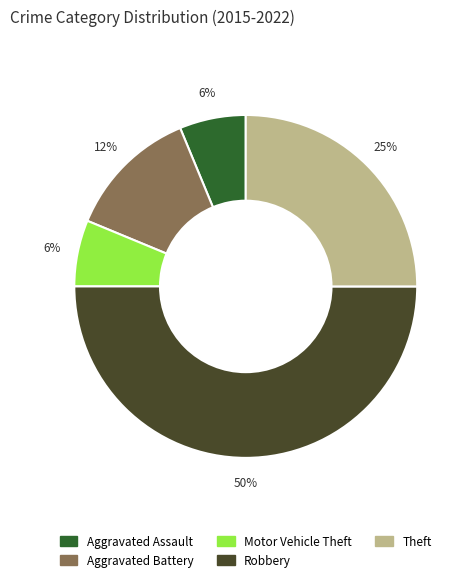

What percentage is the Theft slice, to the nearest percent?

25%